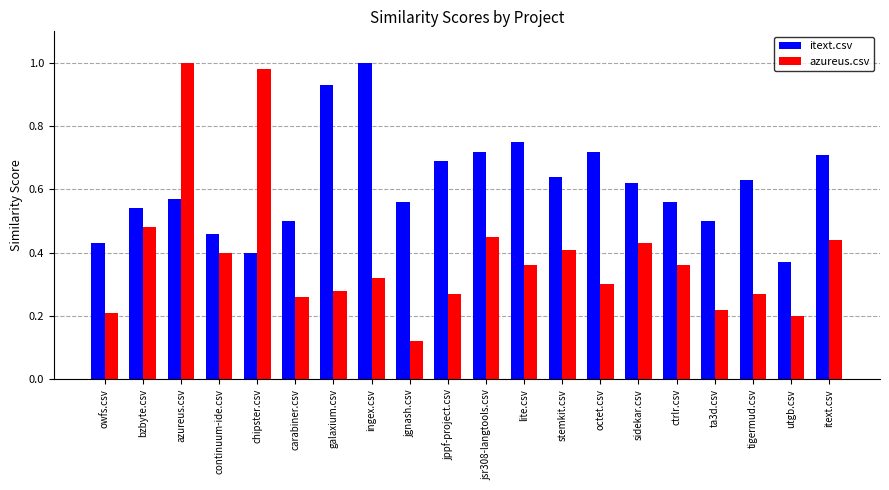

At which label does itext.csv reach its minimum?

utgb.csv